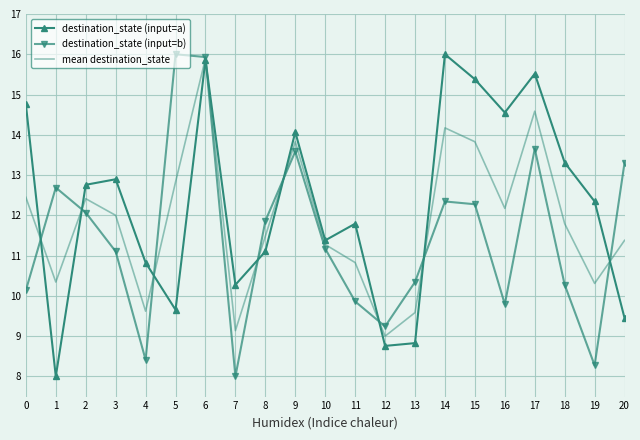

What is the spread (max minus min) of values at 15?

3.1